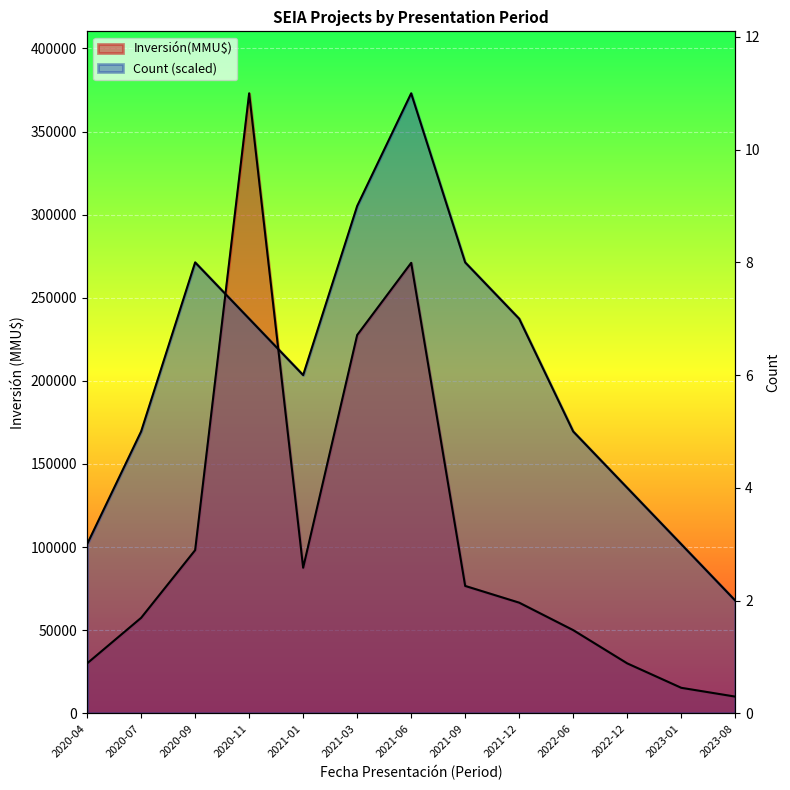

In Count, how many points are lower than both neighbors (excluding endpoints)?

1